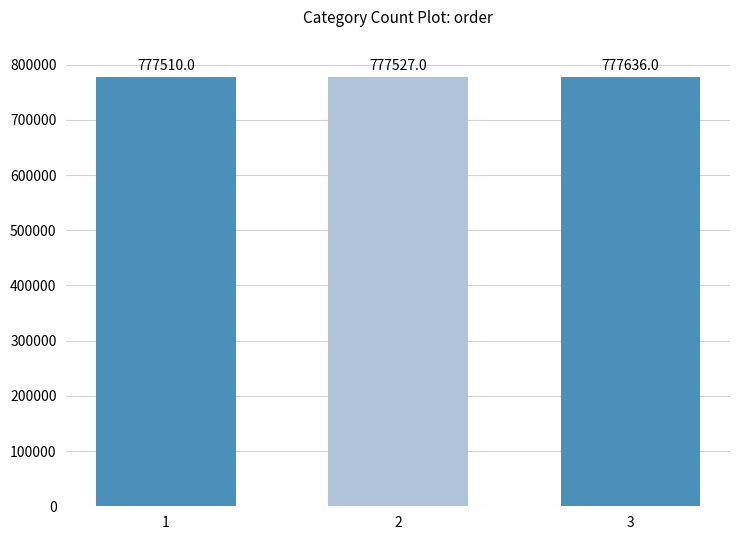

What is the minimum value shown in the chart?

777510